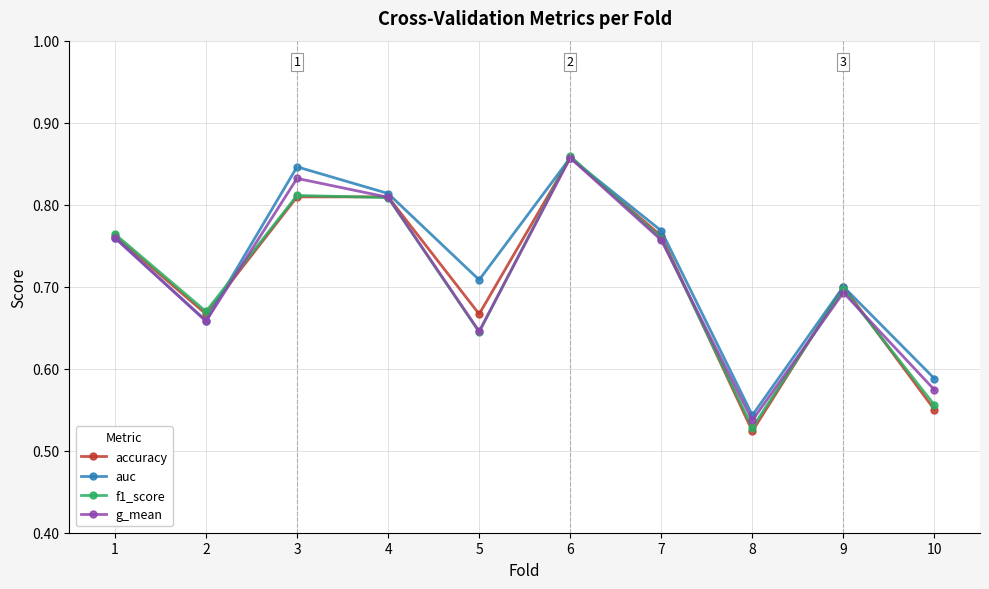

How many interior local peaks does the f1_score series have?

3